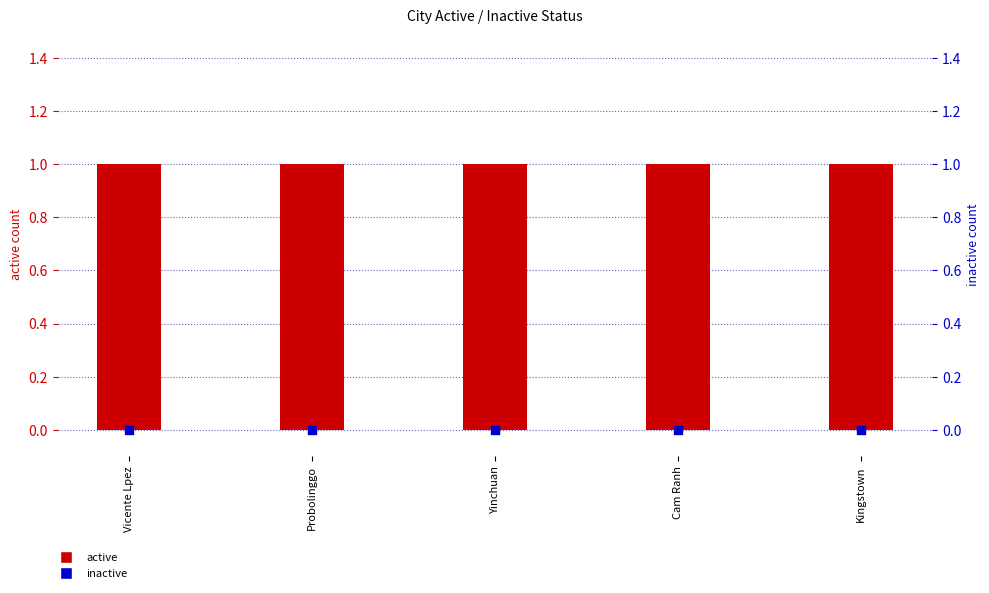

What is the total value across all series at Kingstown?

1